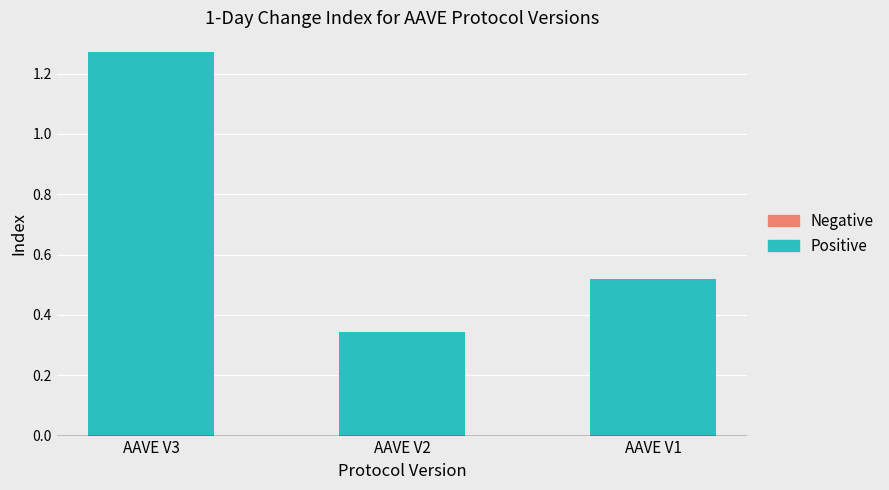

Which category has the highest value across all series?

AAVE V3